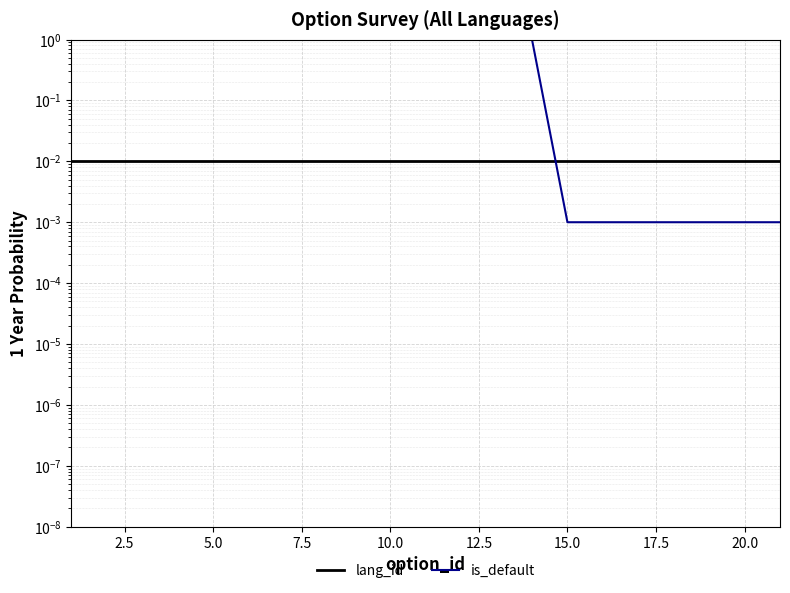

After their last crossing, which series has the higher values: lang_id or is_default?

lang_id